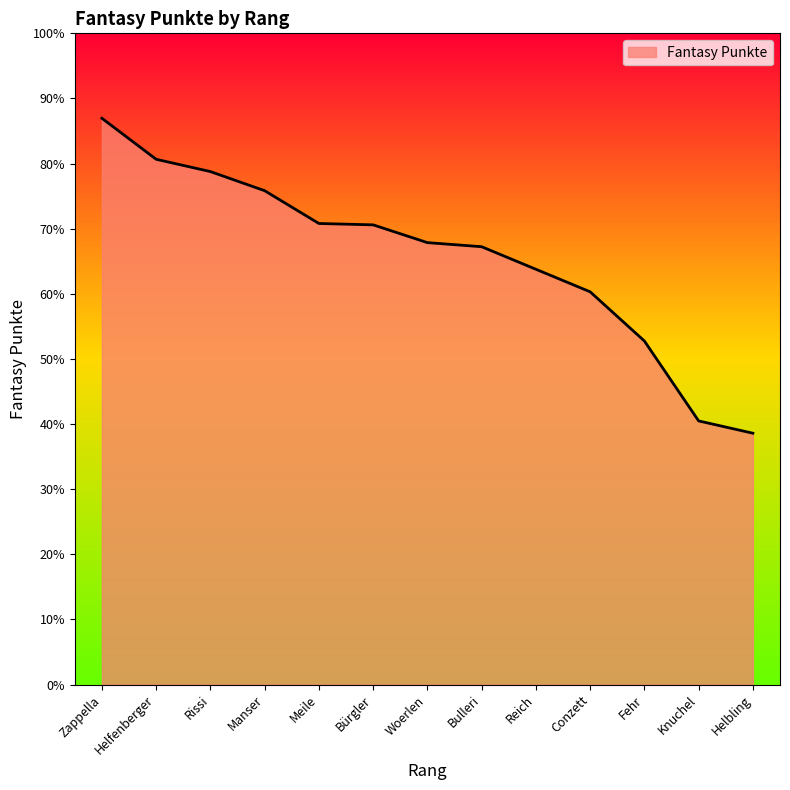

At which label is the value closest to 598?

Reich